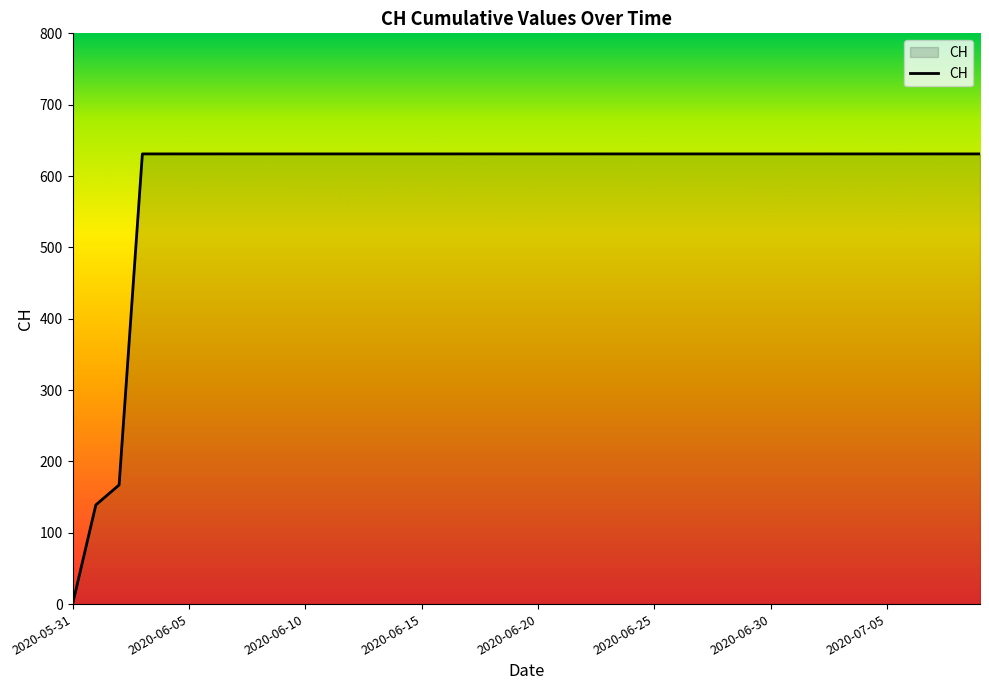

What is the difference between the maximum and minimum values?

631